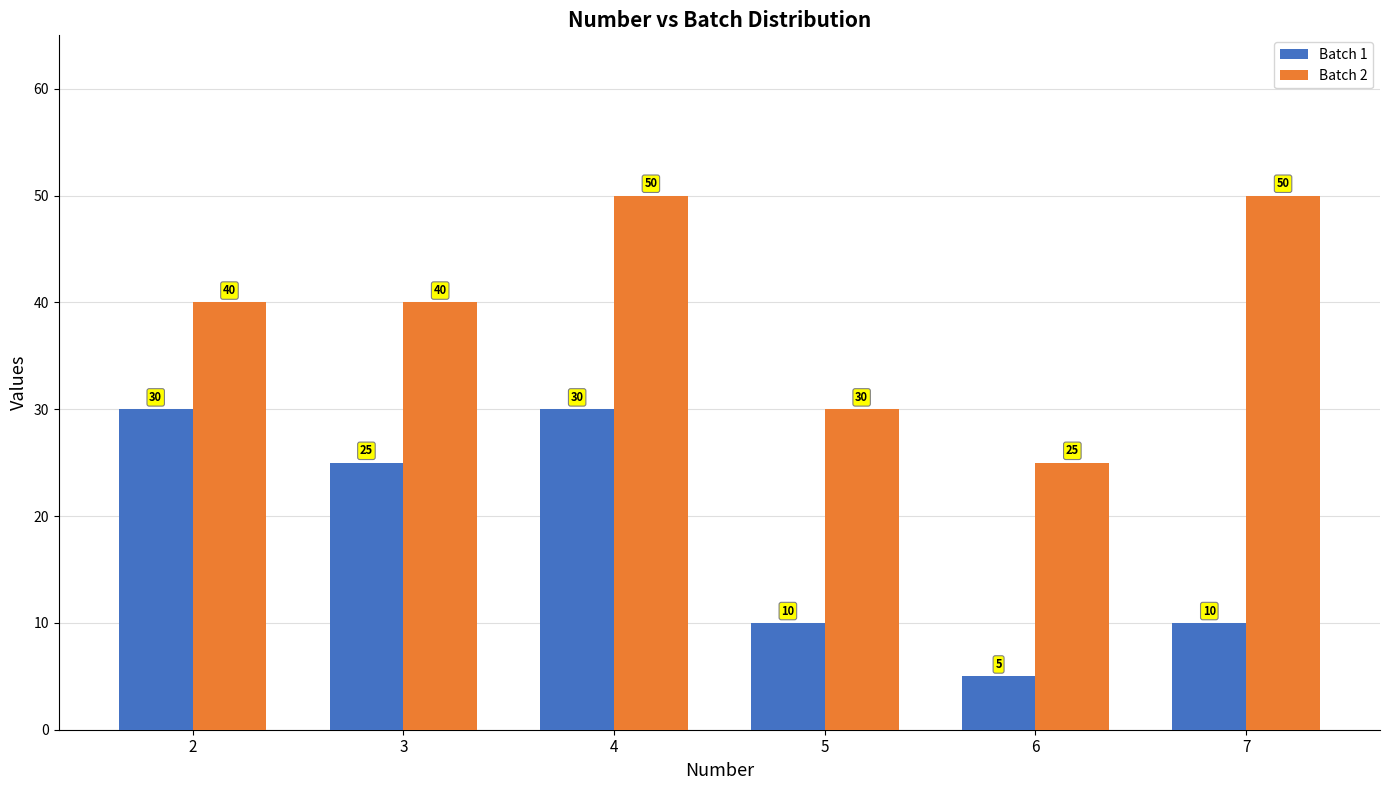

Between 4 and 7, which series saw the biggest shift?

Batch 1